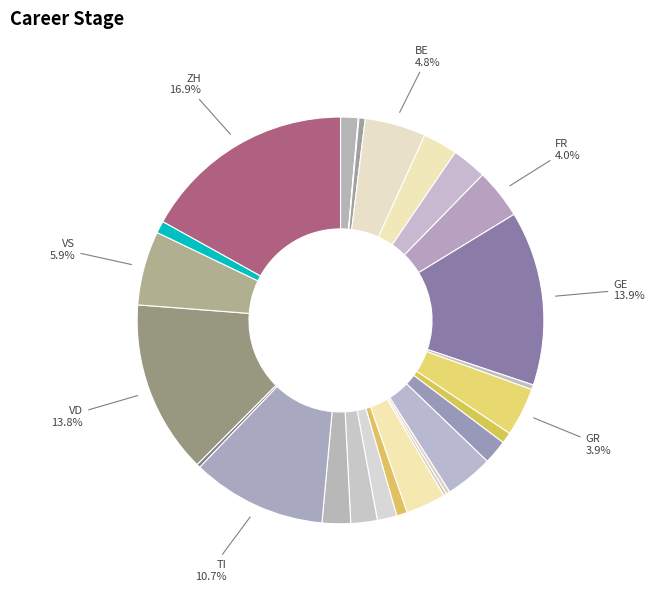

How many slices are in this pie chart?

26